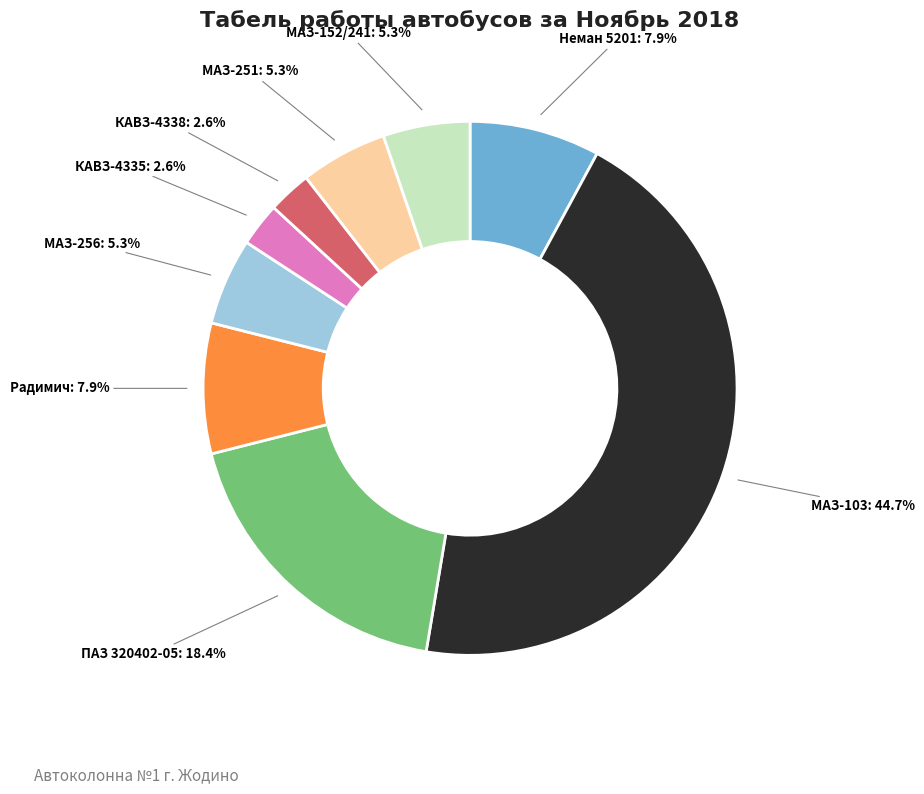

To the nearest percent, what is the average slice percentage?

11%